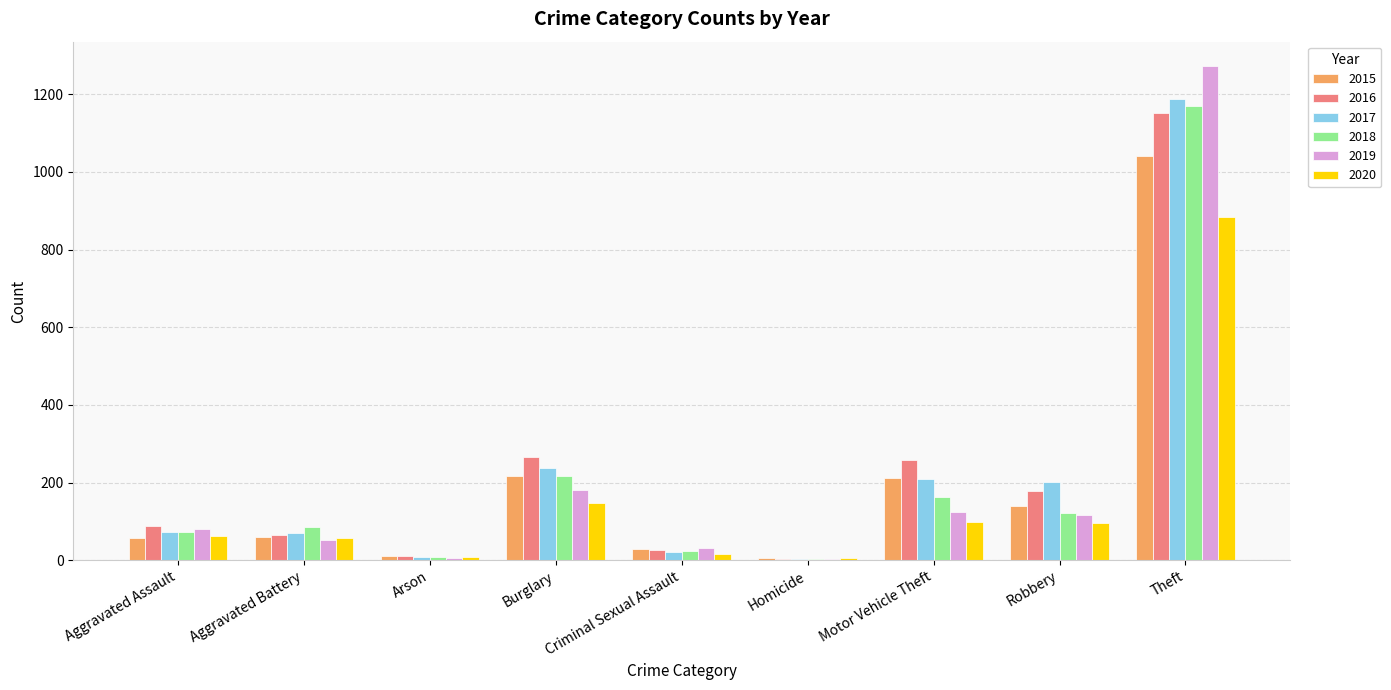

The 2020 series shows 101 at Burglary. True or false?

False